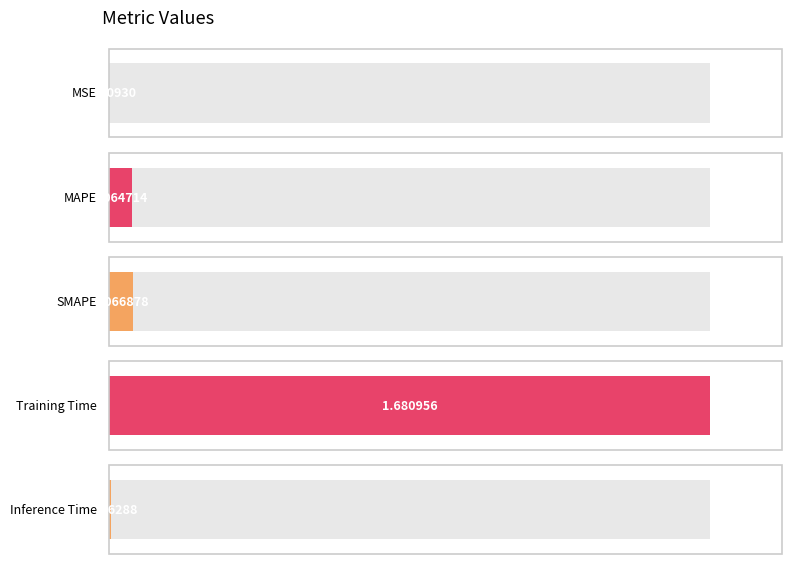

What is the change in value from SMAPE to Training Time?

+1.6